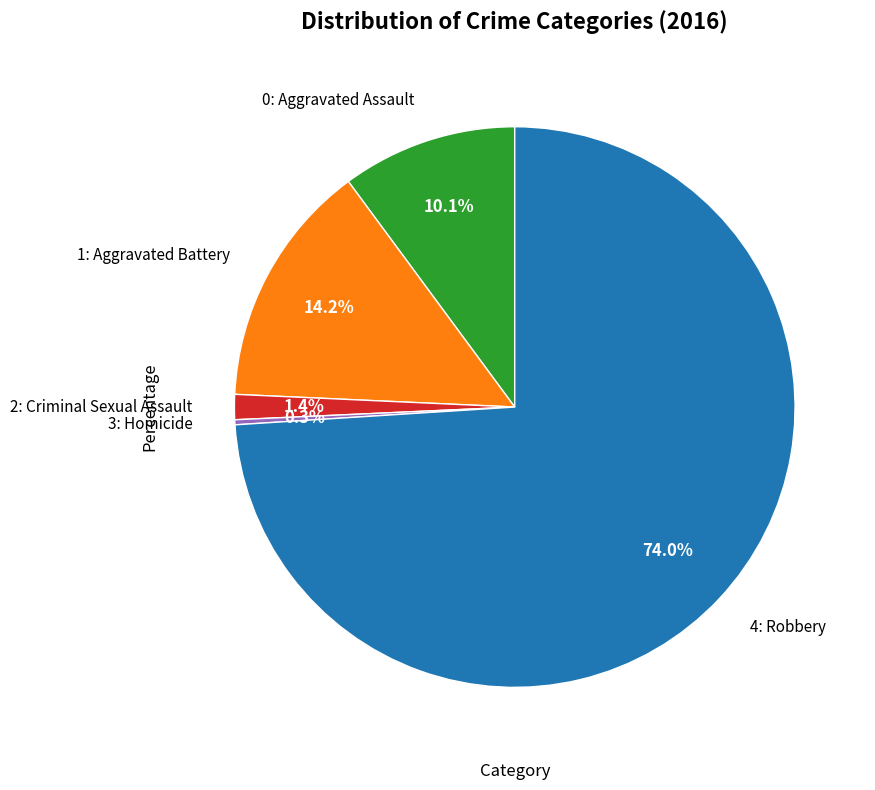

How many slices are in this pie chart?

5